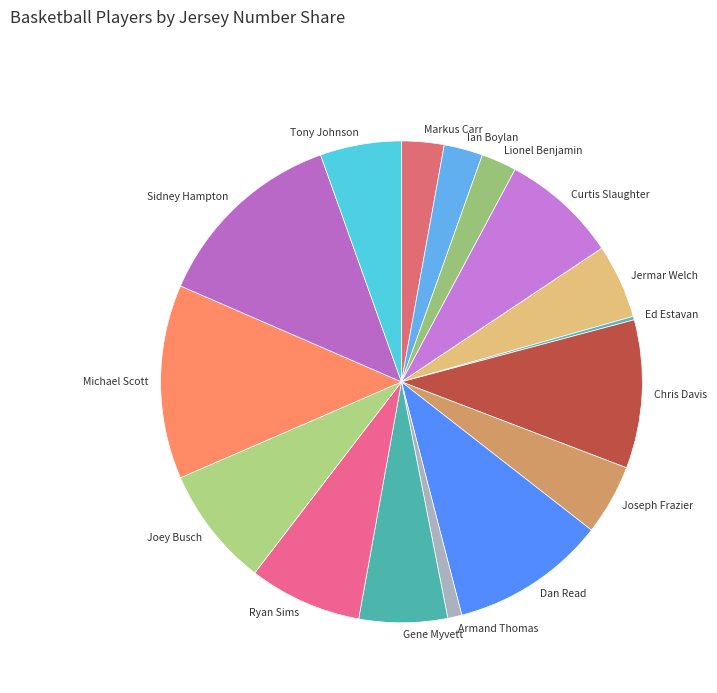

Is the sum of Ryan Sims and Curtis Slaughter greater than half?

No